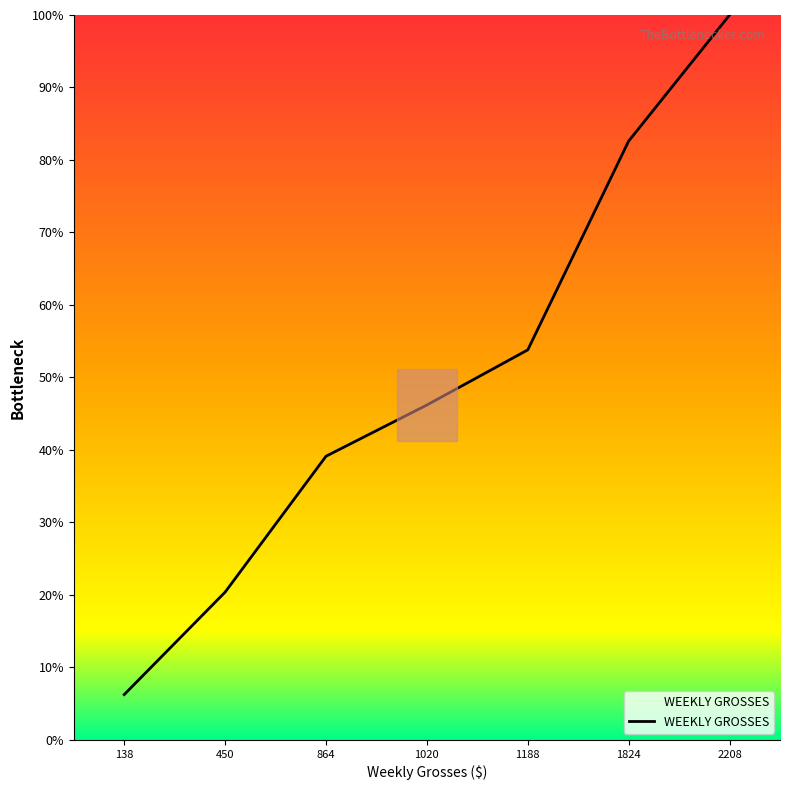

Read the value at 450.

20.4